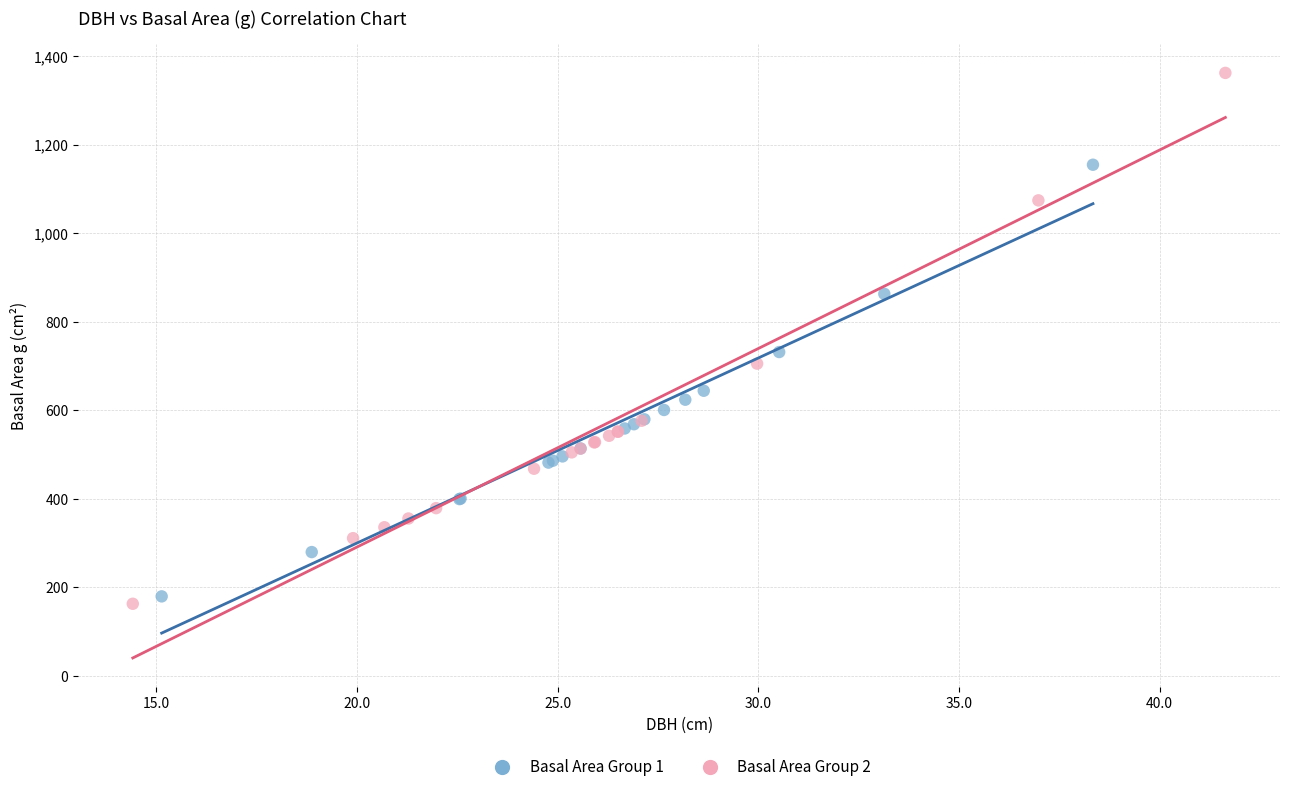

Which series reaches the maximum Y coordinate?

Basal Area Group 2